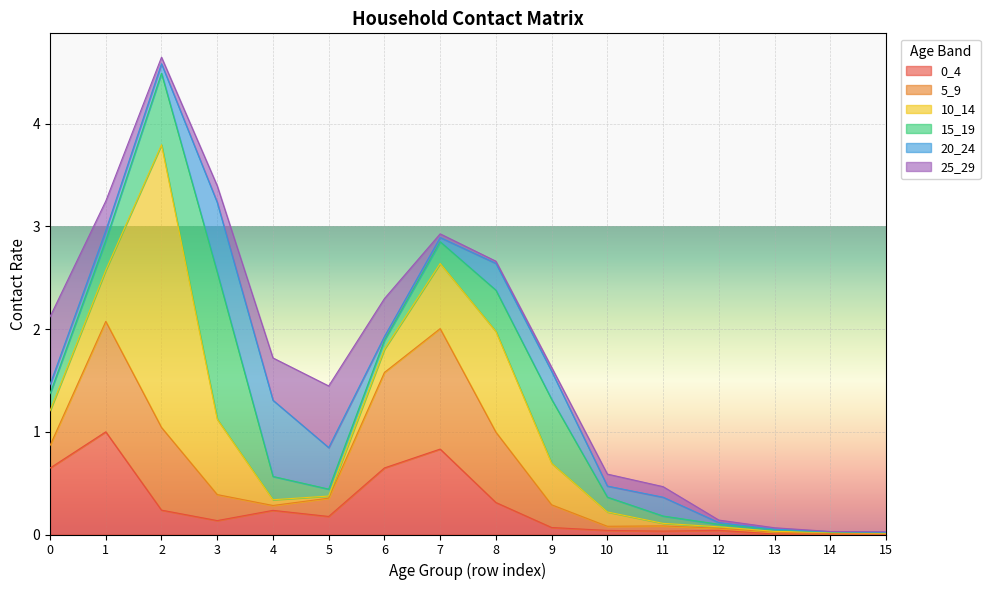

True or false: 25_29 has more than 0 points higher than both neighbors.

True